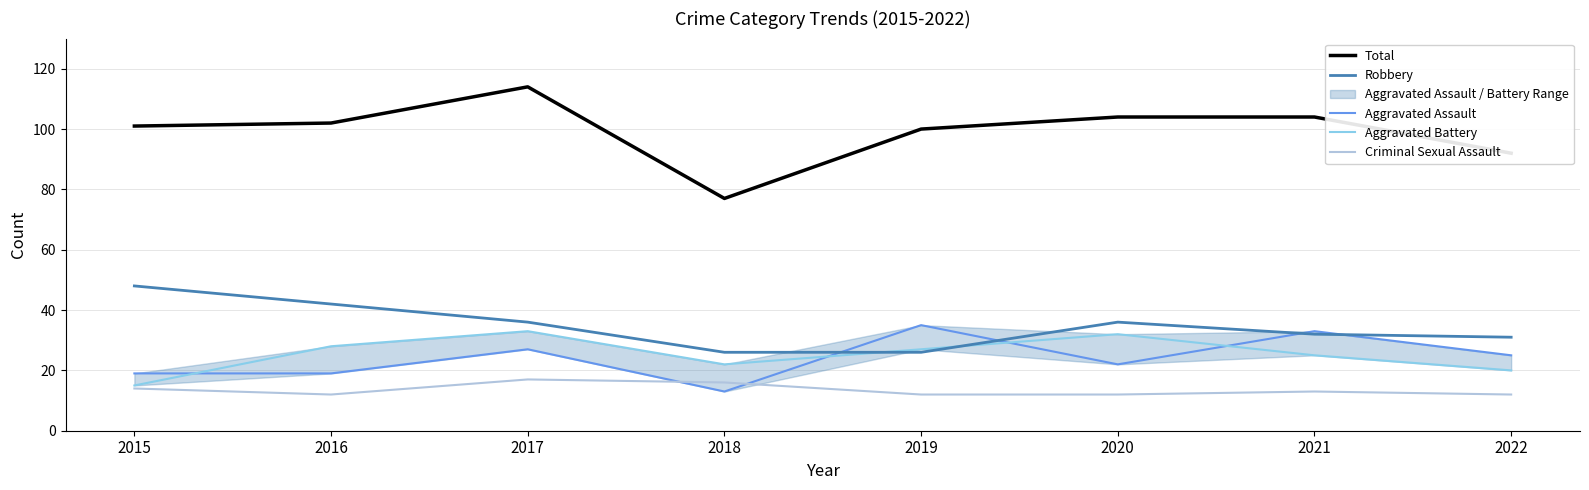

List the series in order of their peak value, lowest first.

Criminal Sexual Assault, Aggravated Battery, Aggravated Assault, Robbery, Total